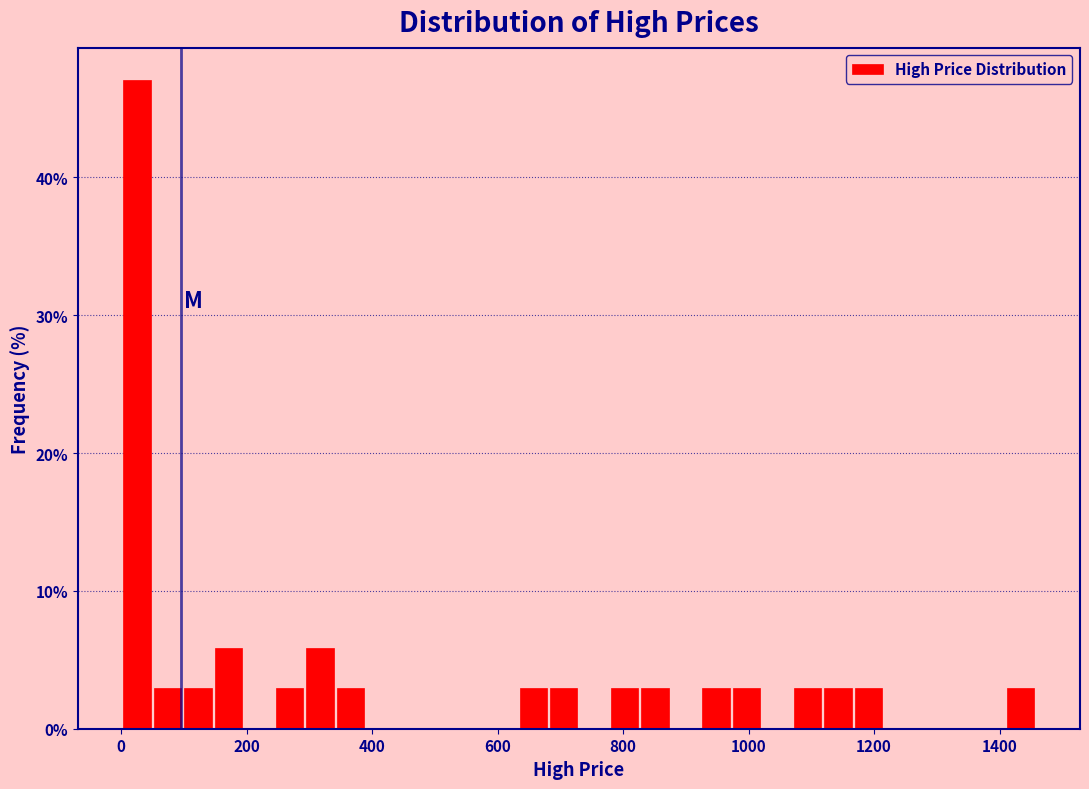

Read against the x-axis, roughly where is the centre of the tallest bar?

20